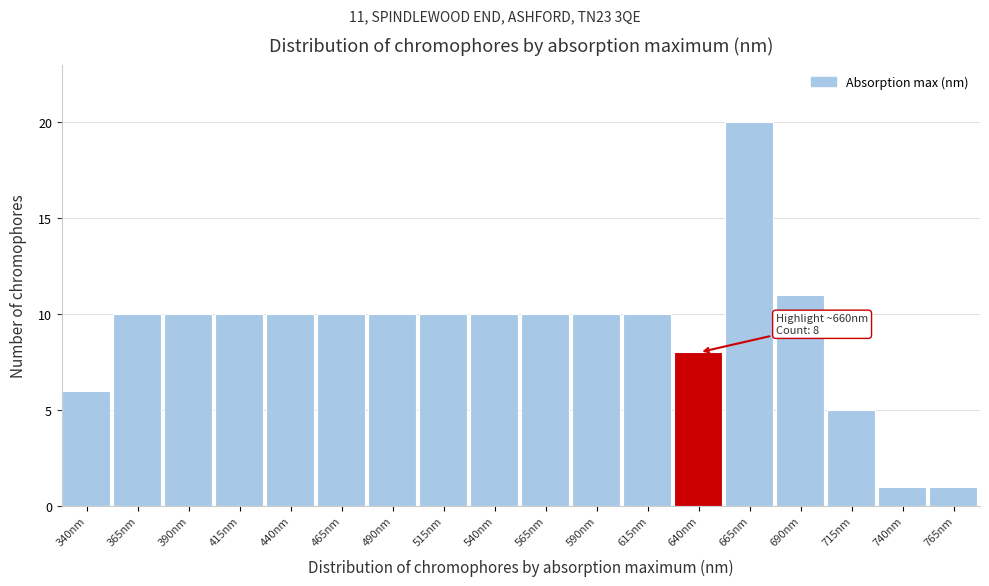

Reading left to right, list all the values displayed in this chart.

340nm=6	365nm=10	390nm=10	415nm=10	440nm=10	465nm=10	490nm=10	515nm=10	540nm=10	565nm=10	590nm=10	615nm=10	640nm=8	665nm=20	690nm=11	715nm=5	740nm=1	765nm=1